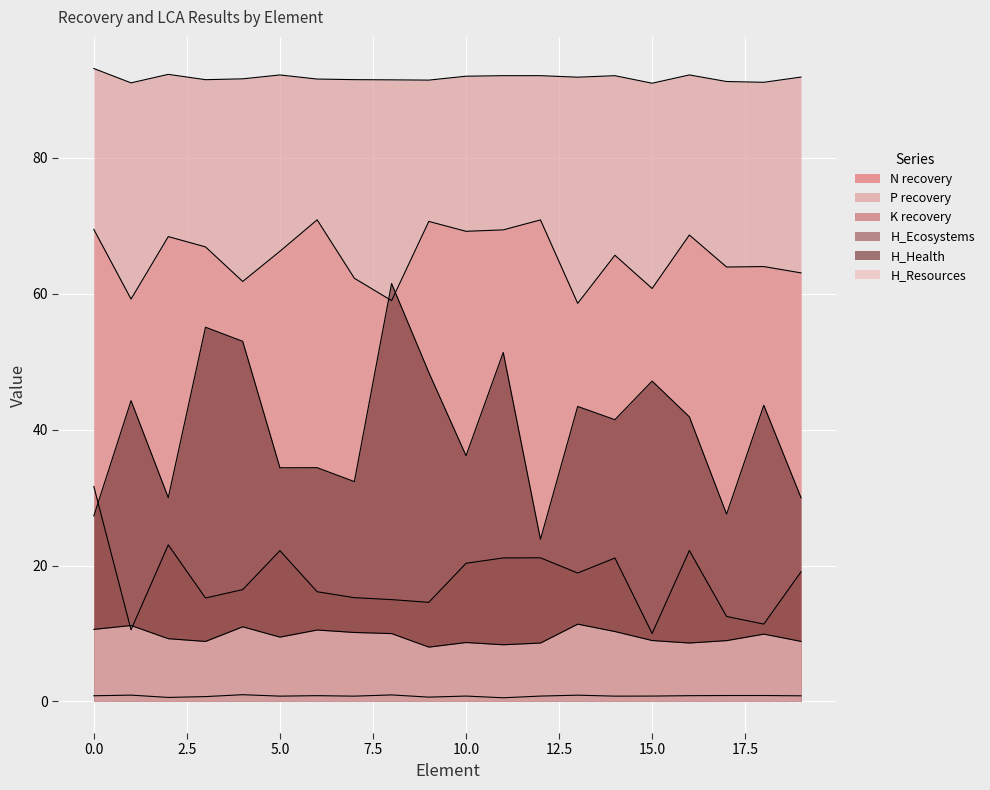

Where is the first local minimum for H_Health?

2